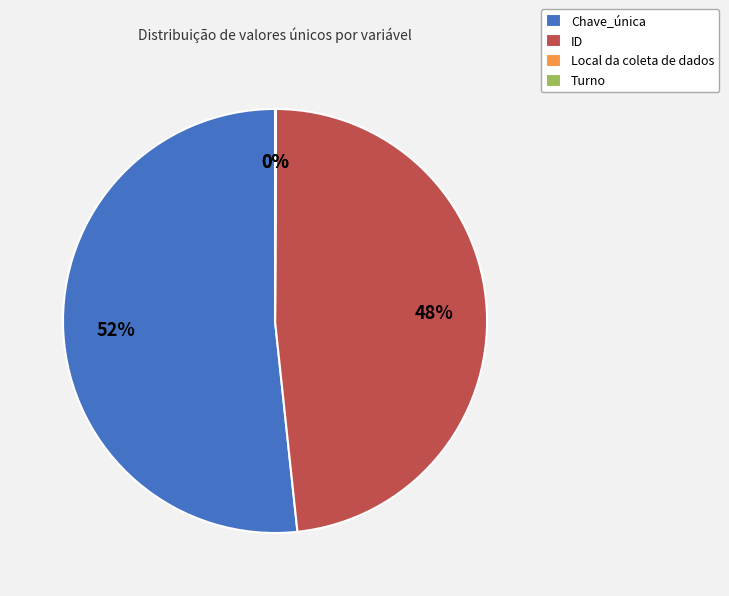

Approximately how many times larger is the value at ID compared to Chave_única?

0.9